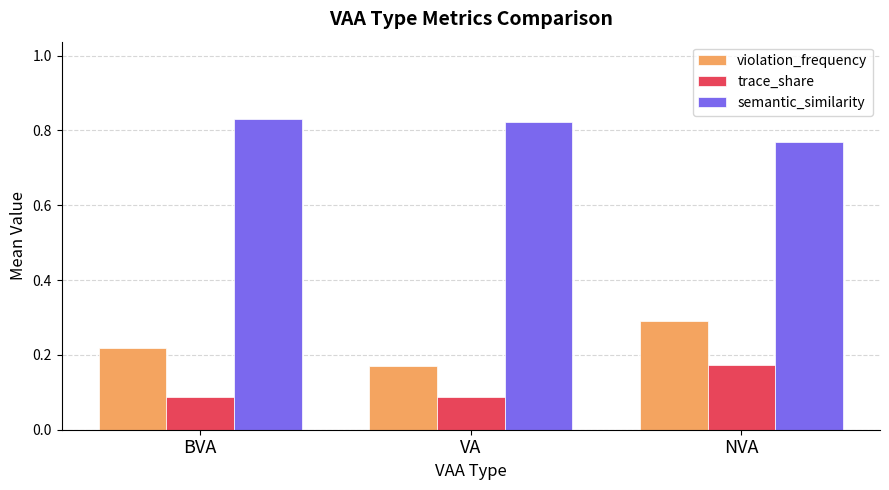

At which category is the sum across all series the highest?

NVA